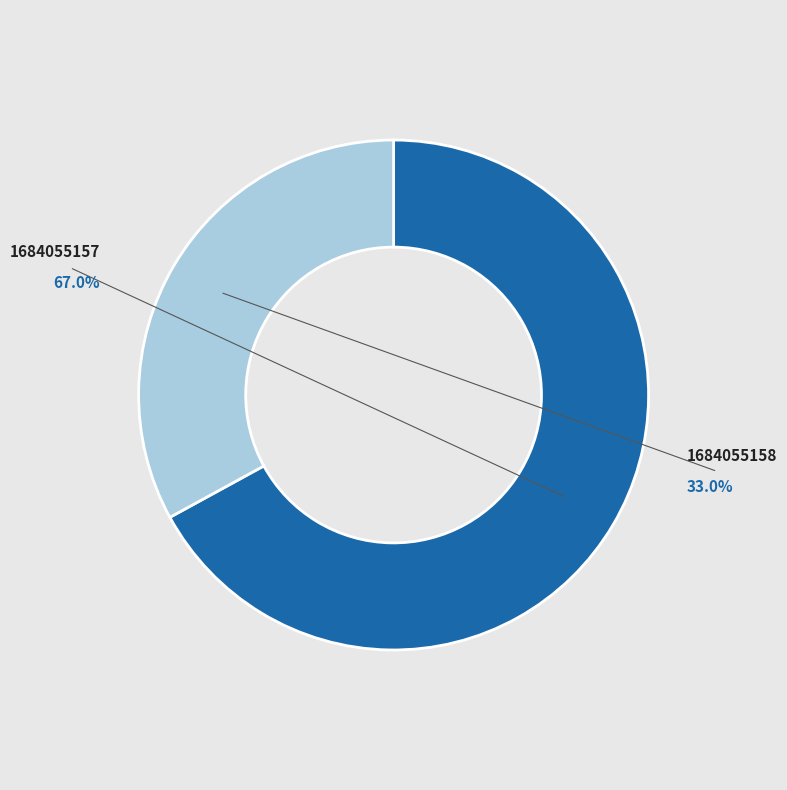

How much of the chart is everything except 1684055157?

33.0%